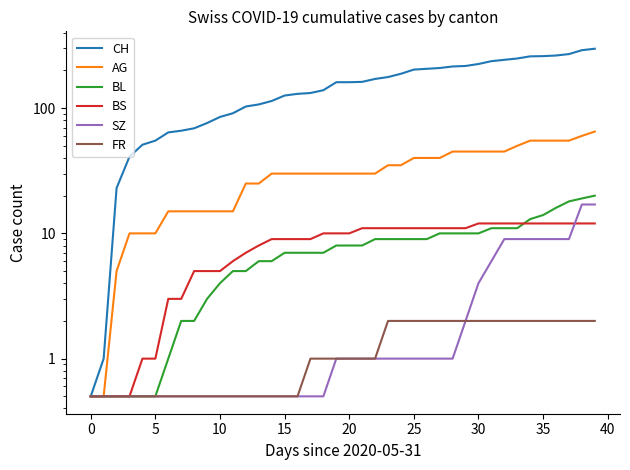

Rank the series by their maximum value, from highest to lowest.

CH, AG, BL, SZ, BS, FR